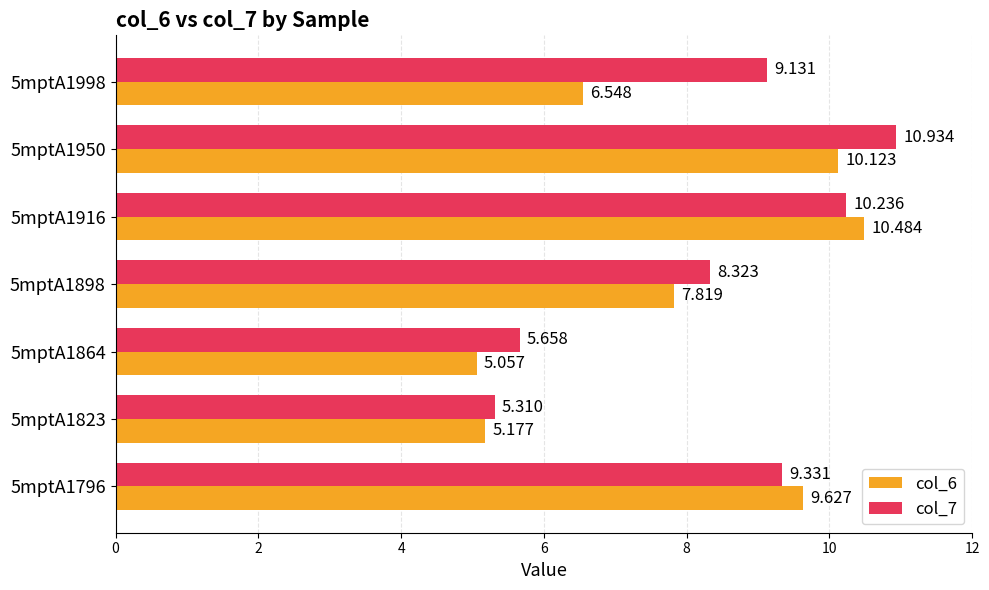

Is the value of col_7 at 5mptA1864 greater than the value of col_6 at 5mptA1823?

Yes